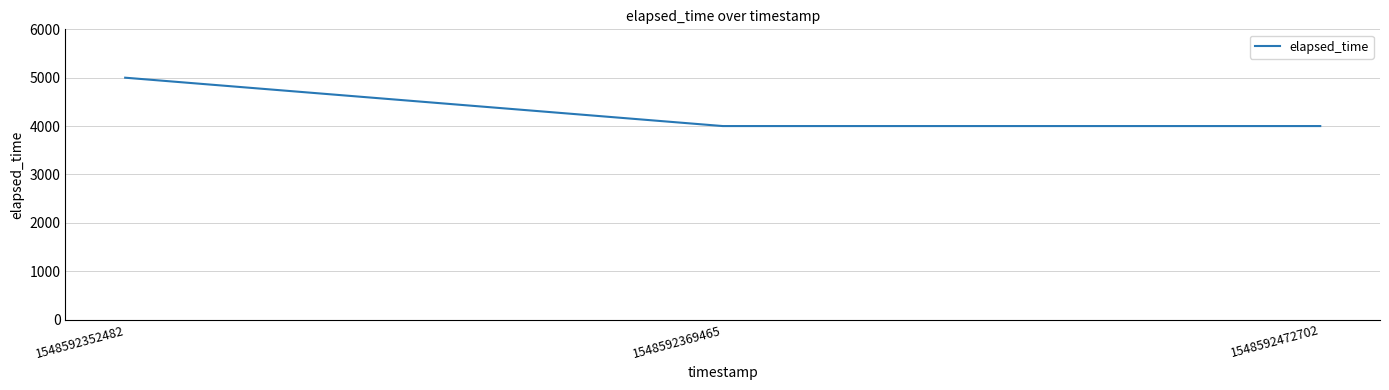

Which has a higher value, 1548592352482 or 1548592369465?

1548592352482